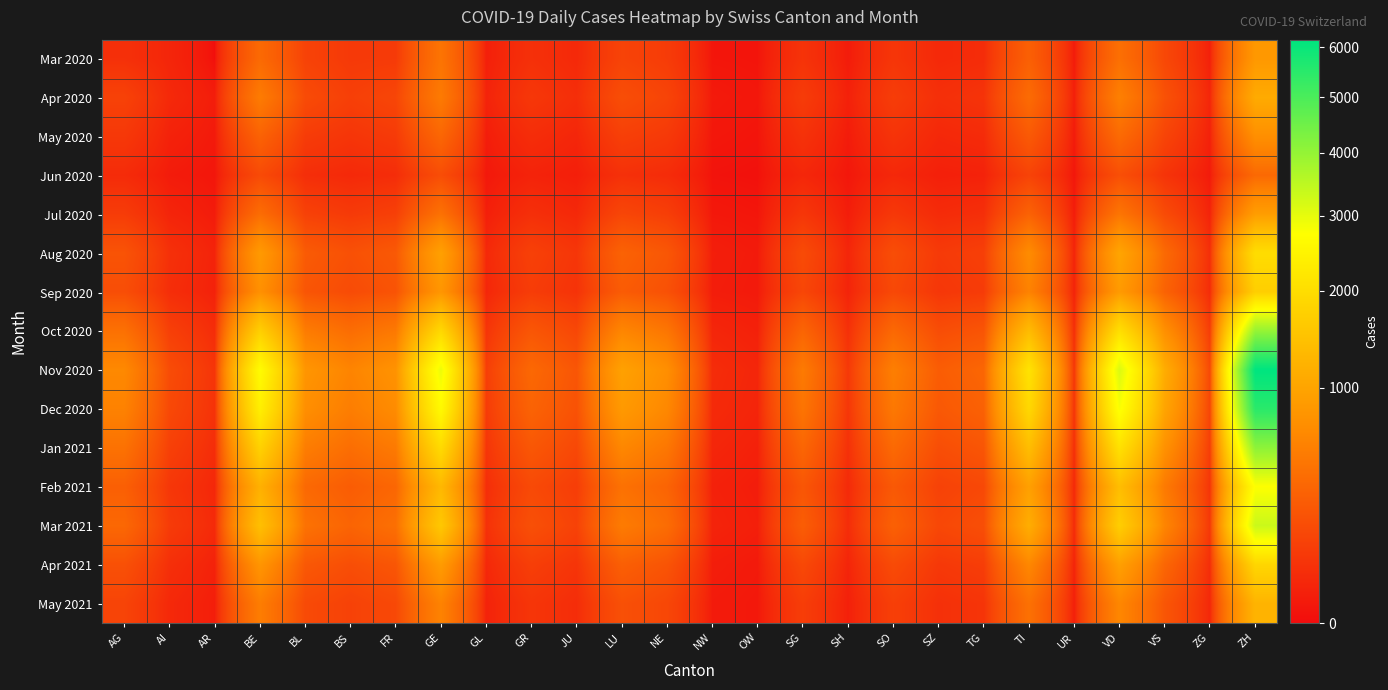

Rank the series by their maximum value, from highest to lowest.

Nov 2020, Dec 2020, Jan 2021, Oct 2020, Mar 2021, Feb 2021, Aug 2020, Apr 2021, Sep 2020, May 2021, Apr 2020, Jul 2020, Mar 2020, May 2020, Jun 2020